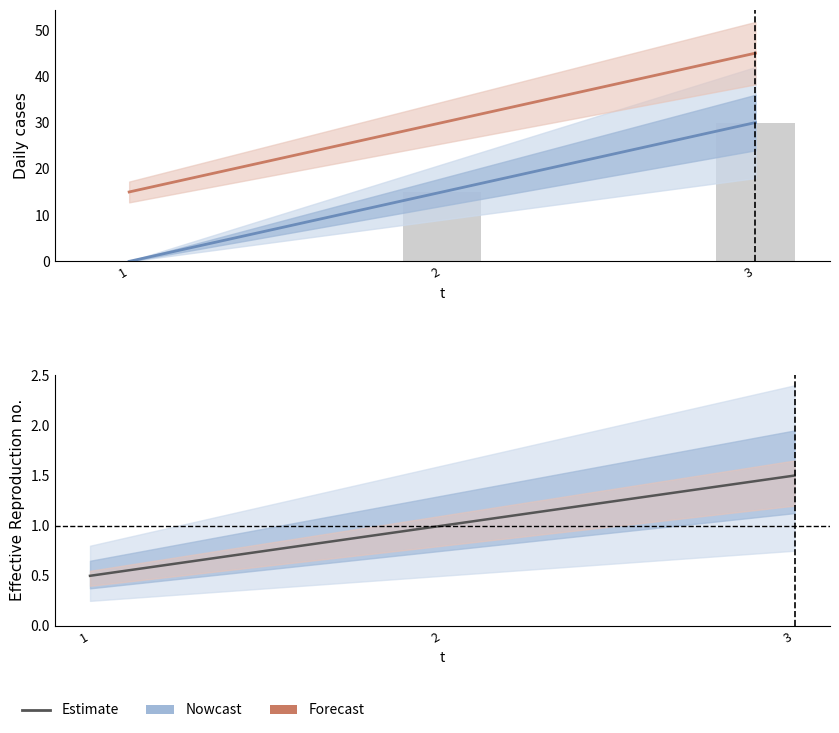

What is the average value of the Nowcast series?

1.0